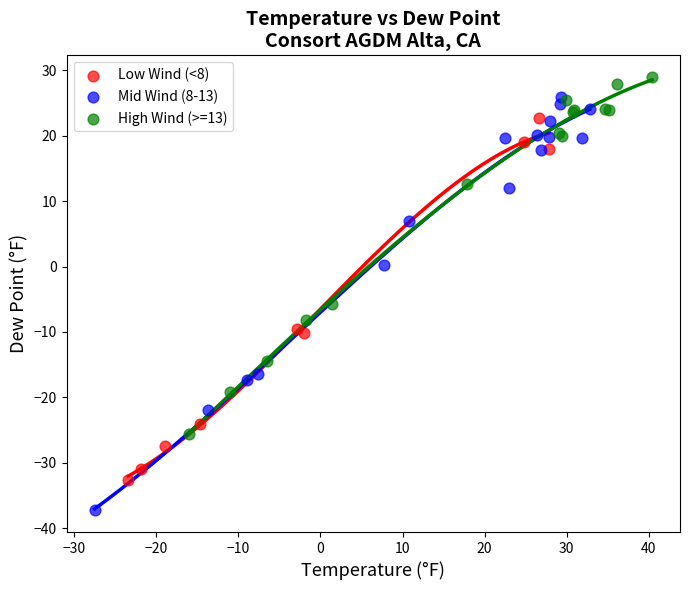

Which series has the widest spread of Y values?

Mid Wind (8-13)